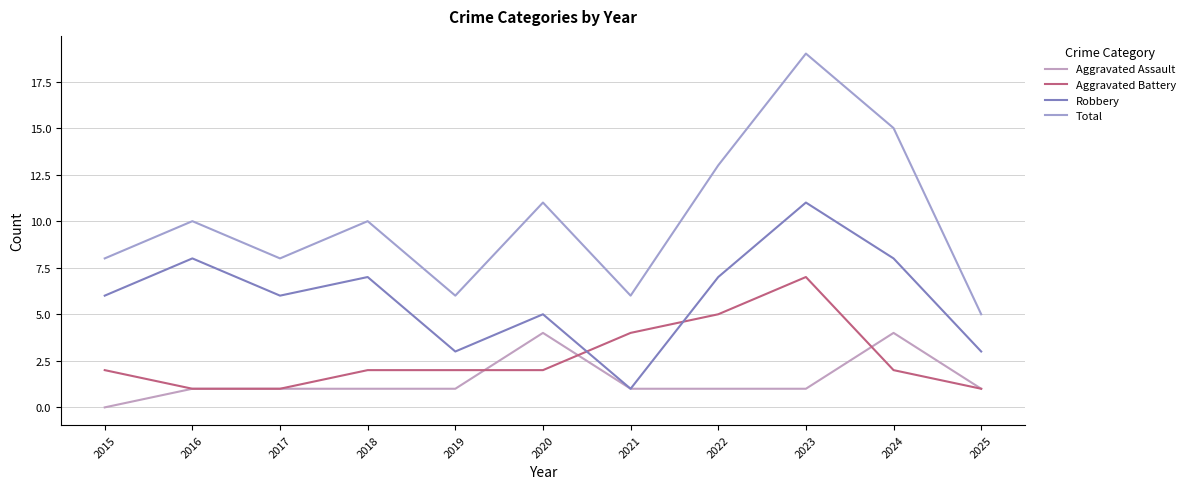

Is this an area chart (filled region under the line)?

No